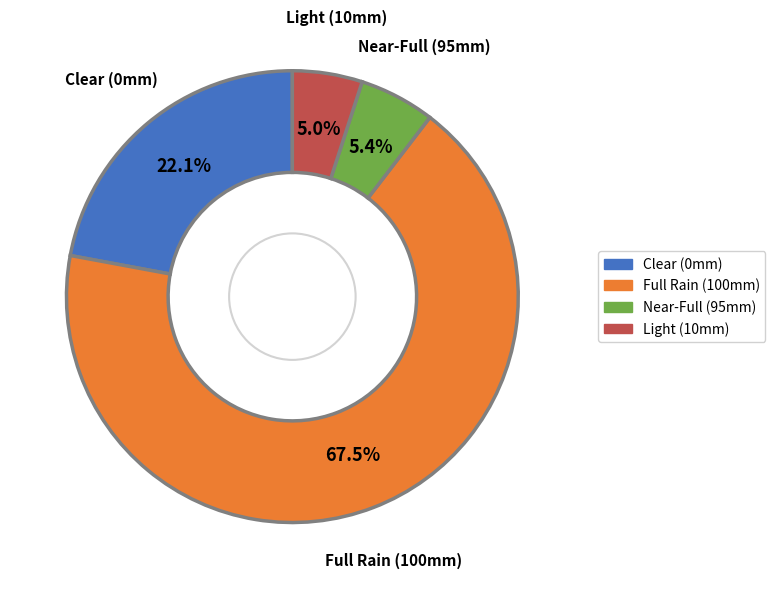

Is there a majority slice in this chart?

Yes